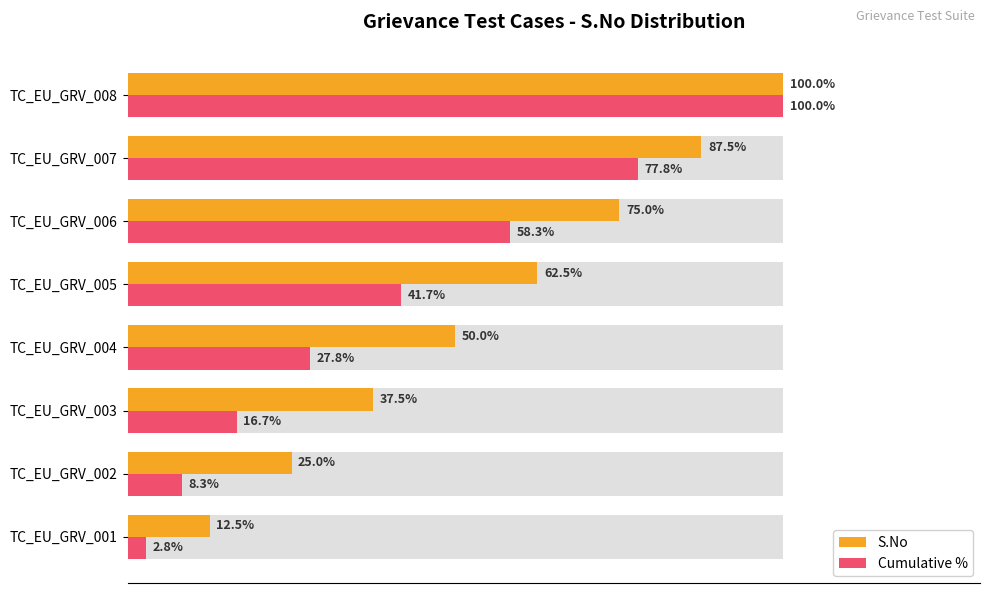

The value of Cumulative % at TC_EU_GRV_001 is 1.6. True or false?

False